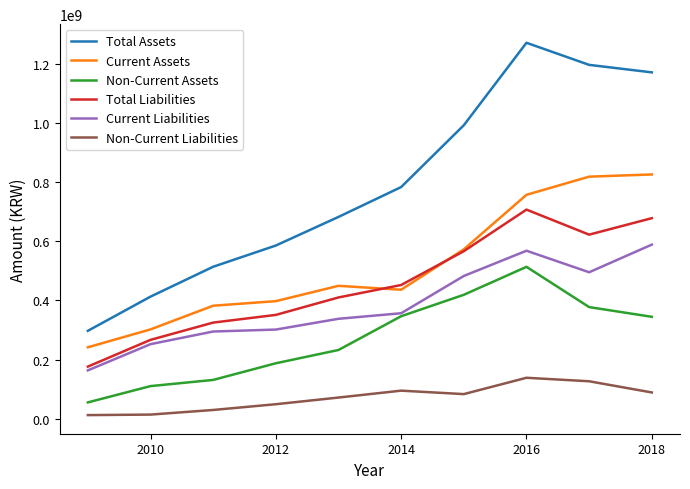

Which series has the widest spread of values?

Total Assets